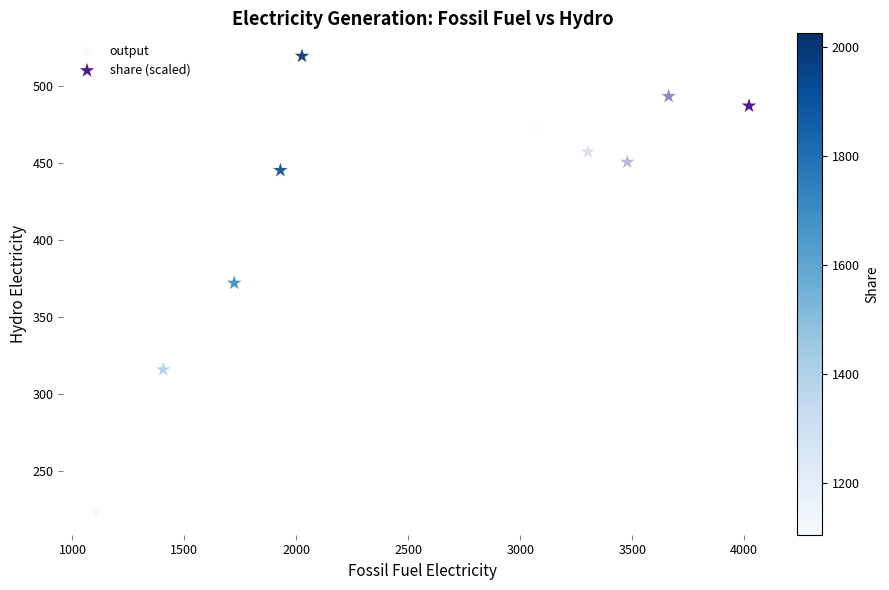

Which series has the widest spread of Y values?

output